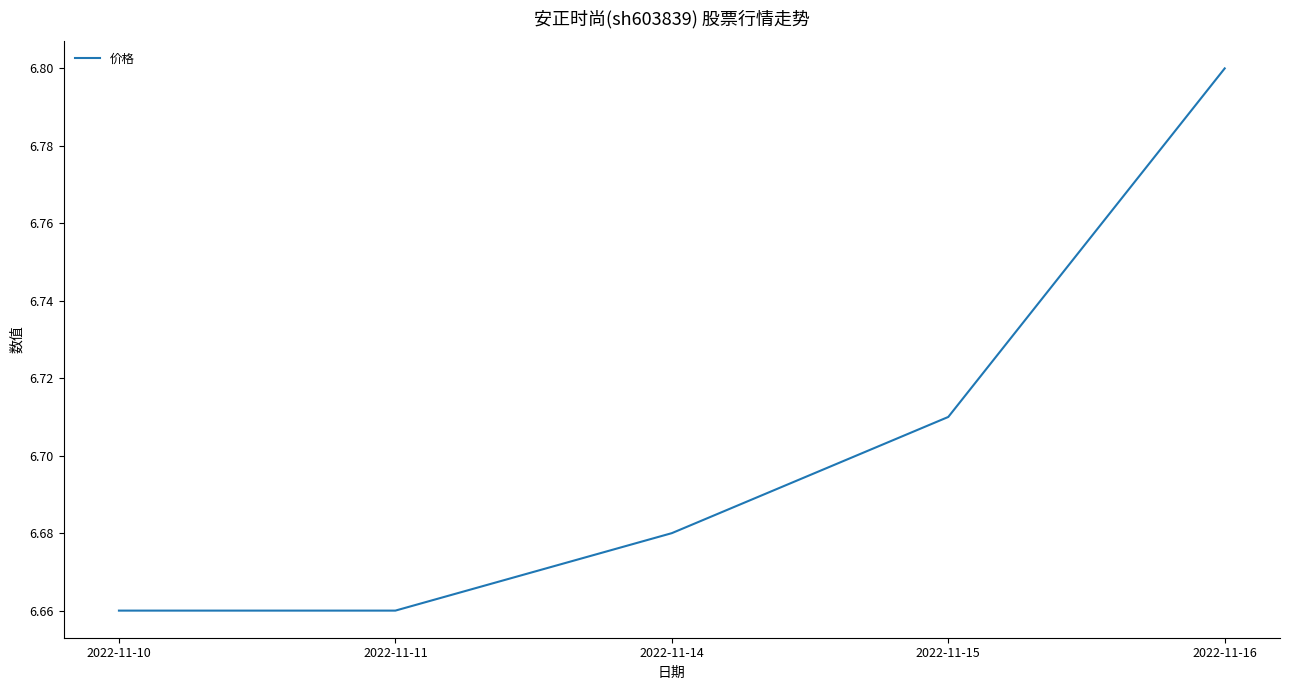

Approximately how many times larger is the value at 2022-11-11 compared to 2022-11-15?

1.0